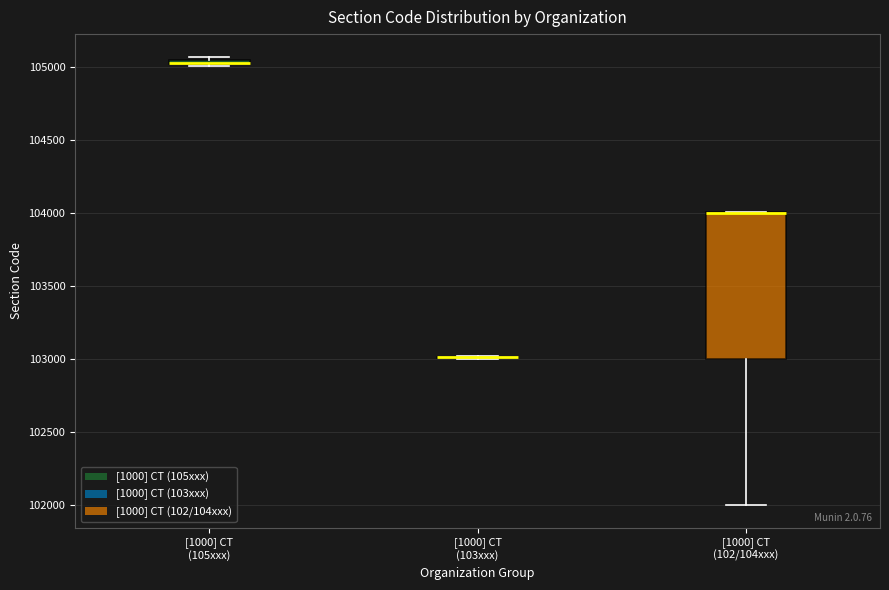

Where is the lower edge of the box for [1000] CT (102/104xxx) on the y-axis? The values are not printed on the chart, so give them approximately, as read against the axis.

103000